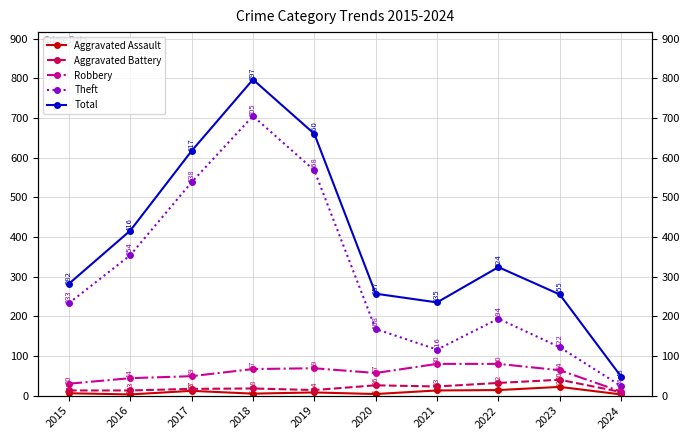

True or false: Robbery and Theft cross at least once.

False